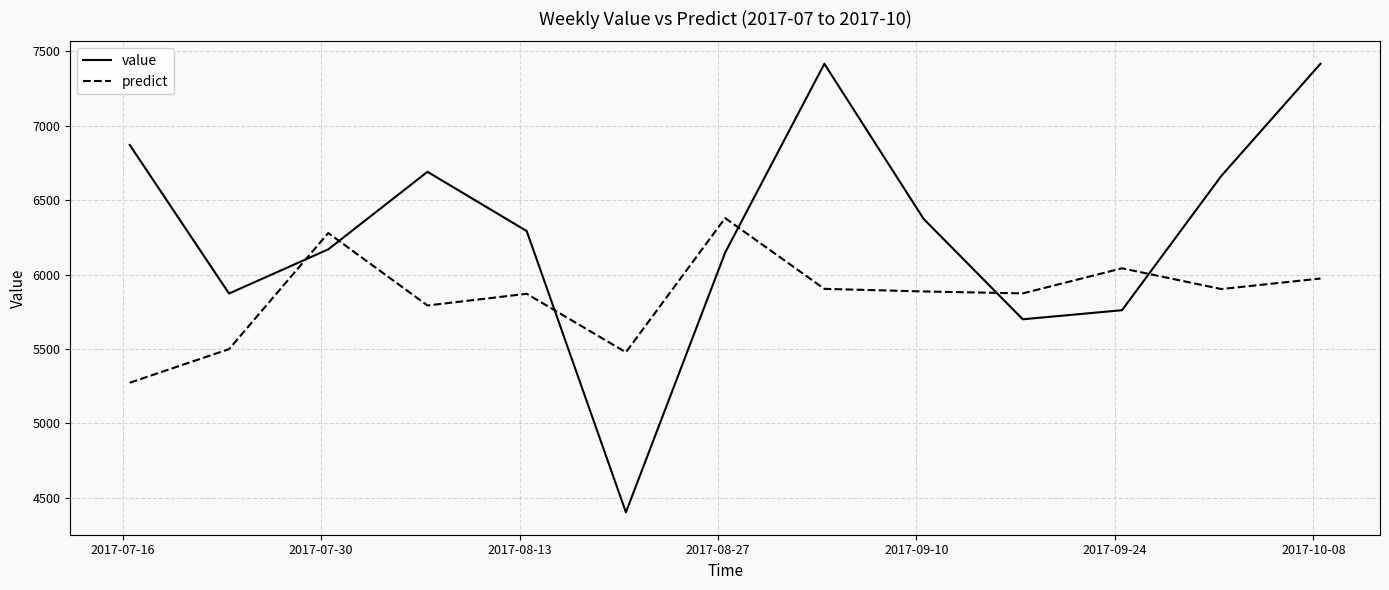

At how many categories does at least one series exceed 5217?

13